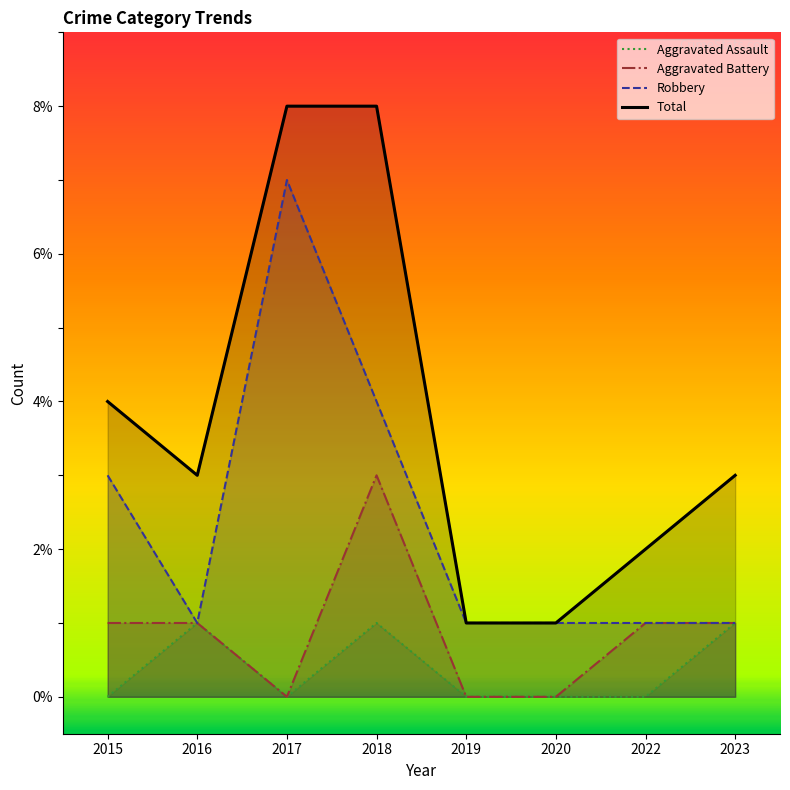

Which series has the largest total across all categories?

Total